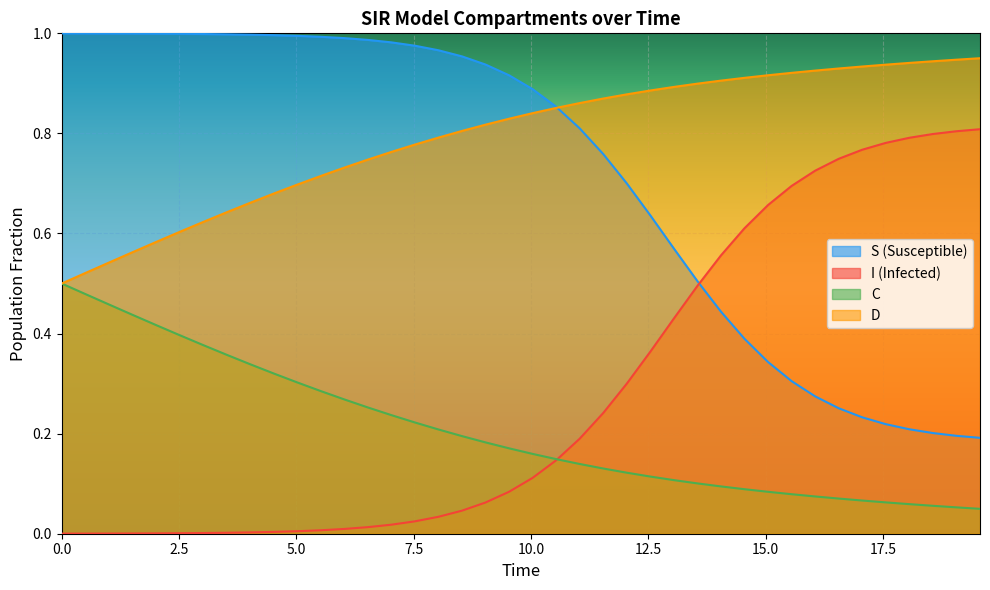

List the series in order of their peak value, highest first.

S (Susceptible), D, I (Infected), C